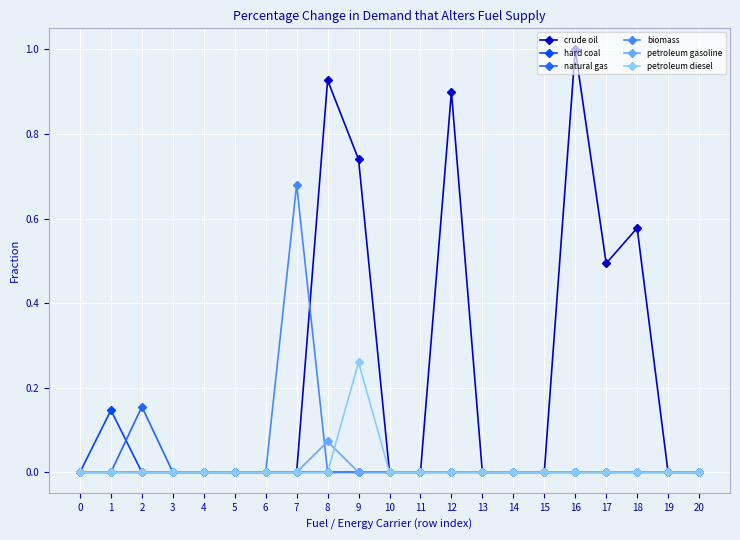

Which series has the largest total across all categories?

crude oil